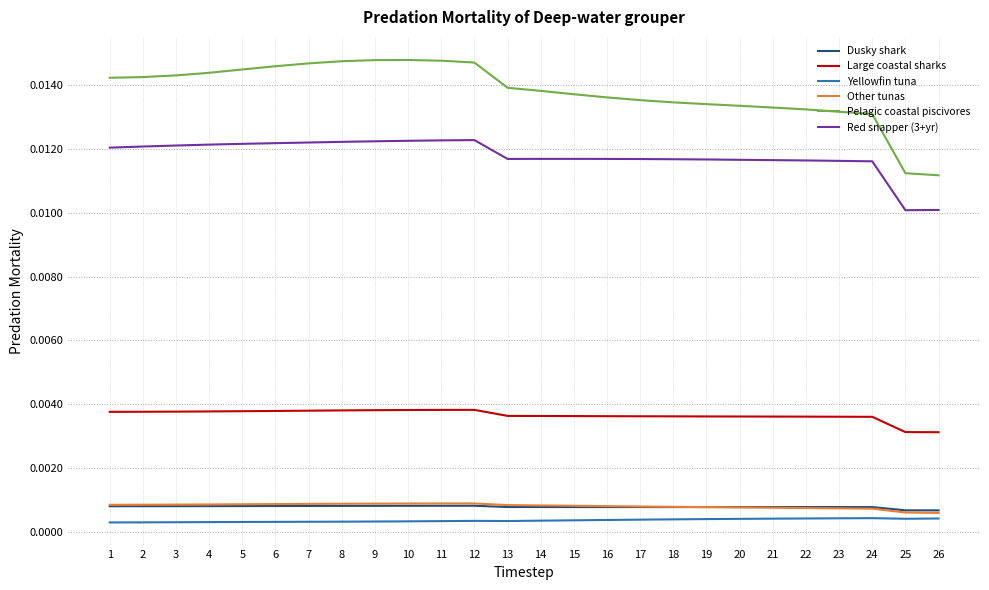

Between 5 and 21, which series saw the biggest shift?

Pelagic coastal piscivores